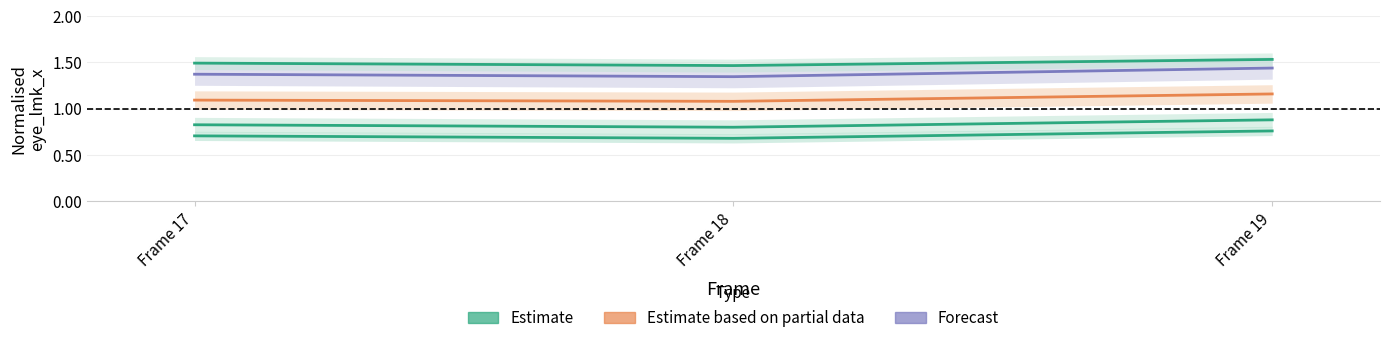

Which series changed the most between Frame 17 and Frame 18?

Forecast